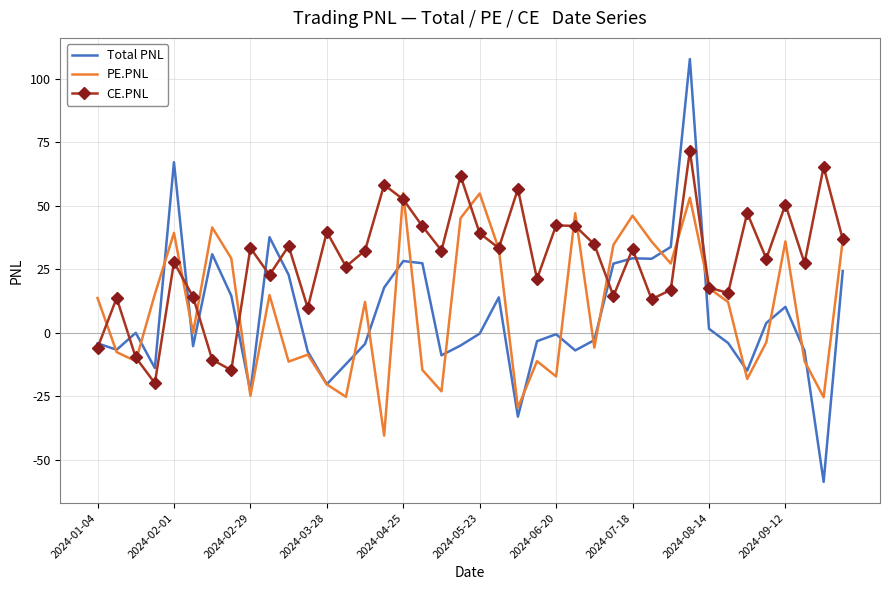

Rank the series by their maximum value, from highest to lowest.

Total PNL, CE.PNL, PE.PNL